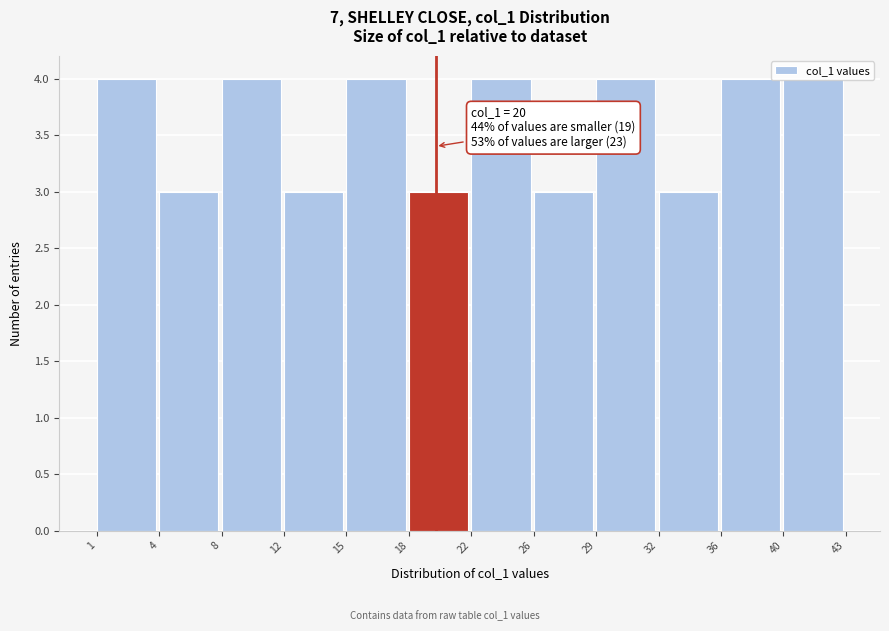

Between 15 and 26, which is larger?

15